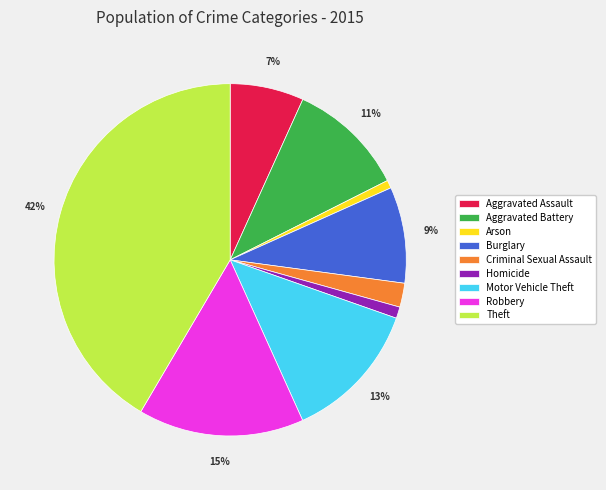

Count the number of slices in the pie.

9